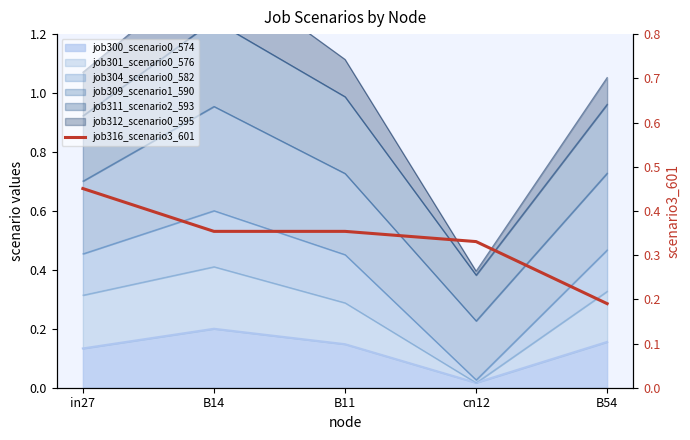

List the labels in order of value, smallest first.

B54, cn12, B14, B11, in27